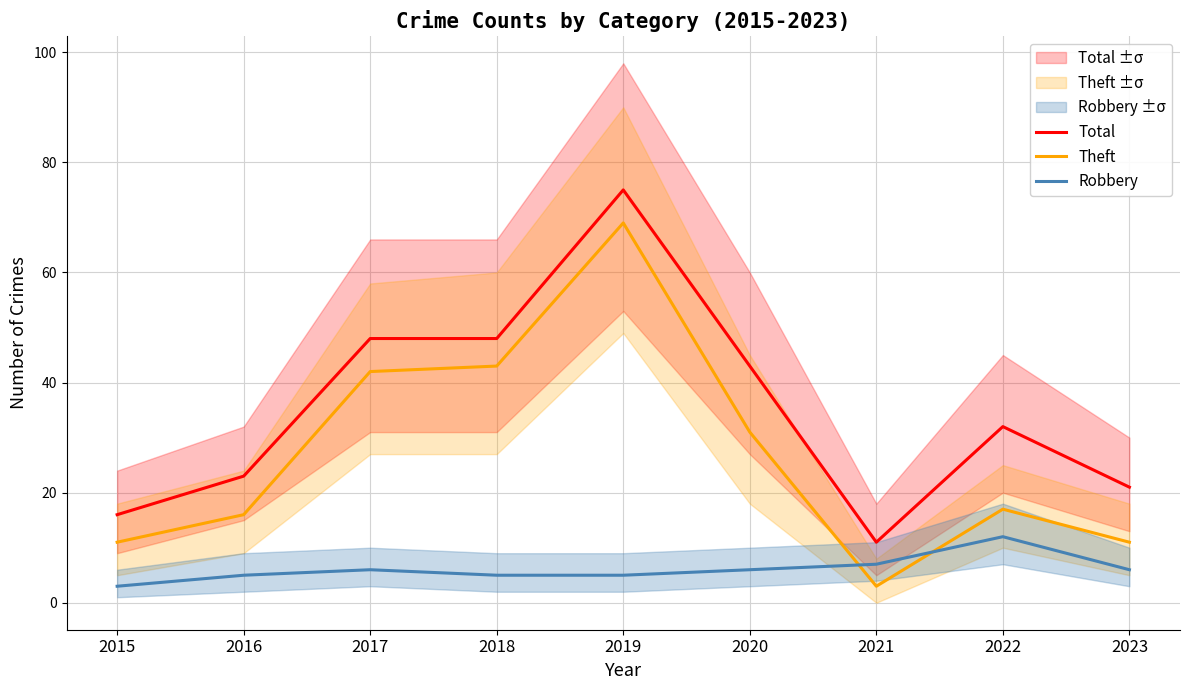

What is the difference between the second highest and minimum values in the Robbery series?

4